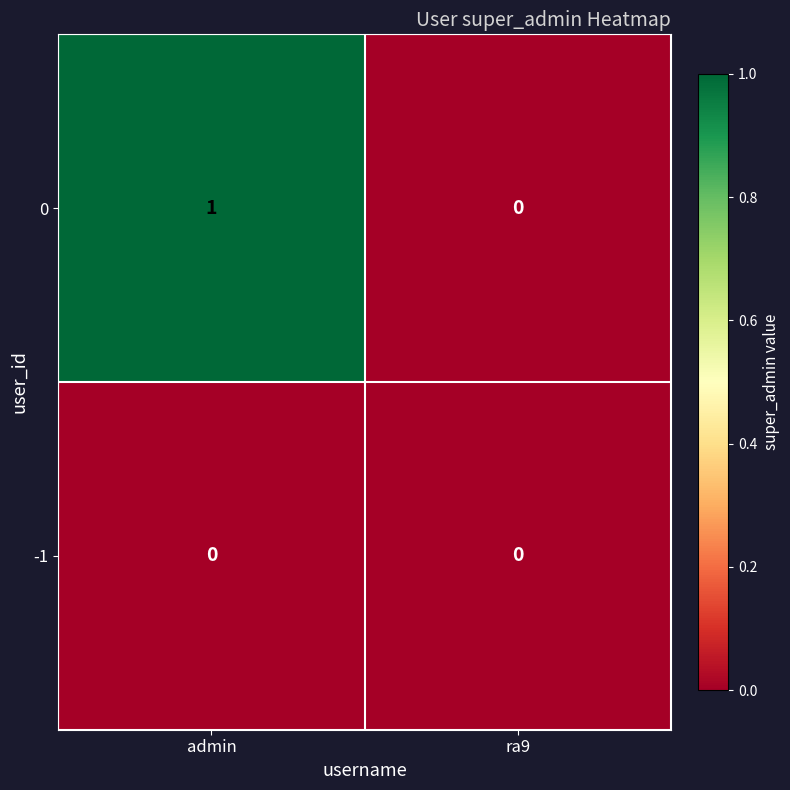

How many series are shown in this chart?

2